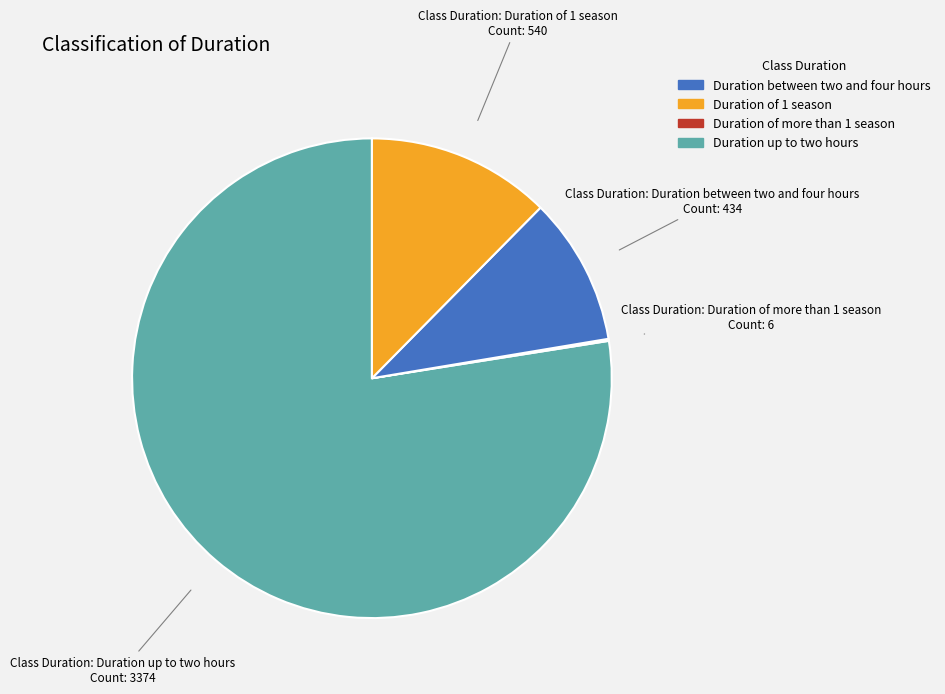

Is there a majority slice in this chart?

Yes